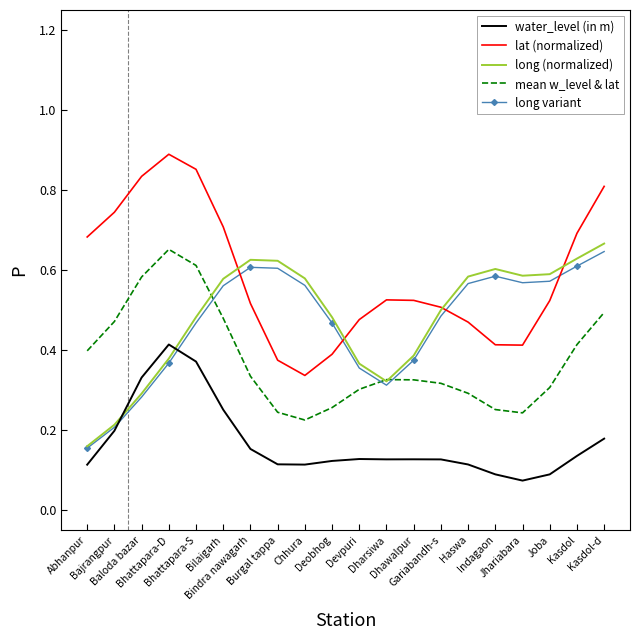

Is the value of lat (normalized) at Bilaigarh greater than the value of long variant at Bhattapara-S?

Yes